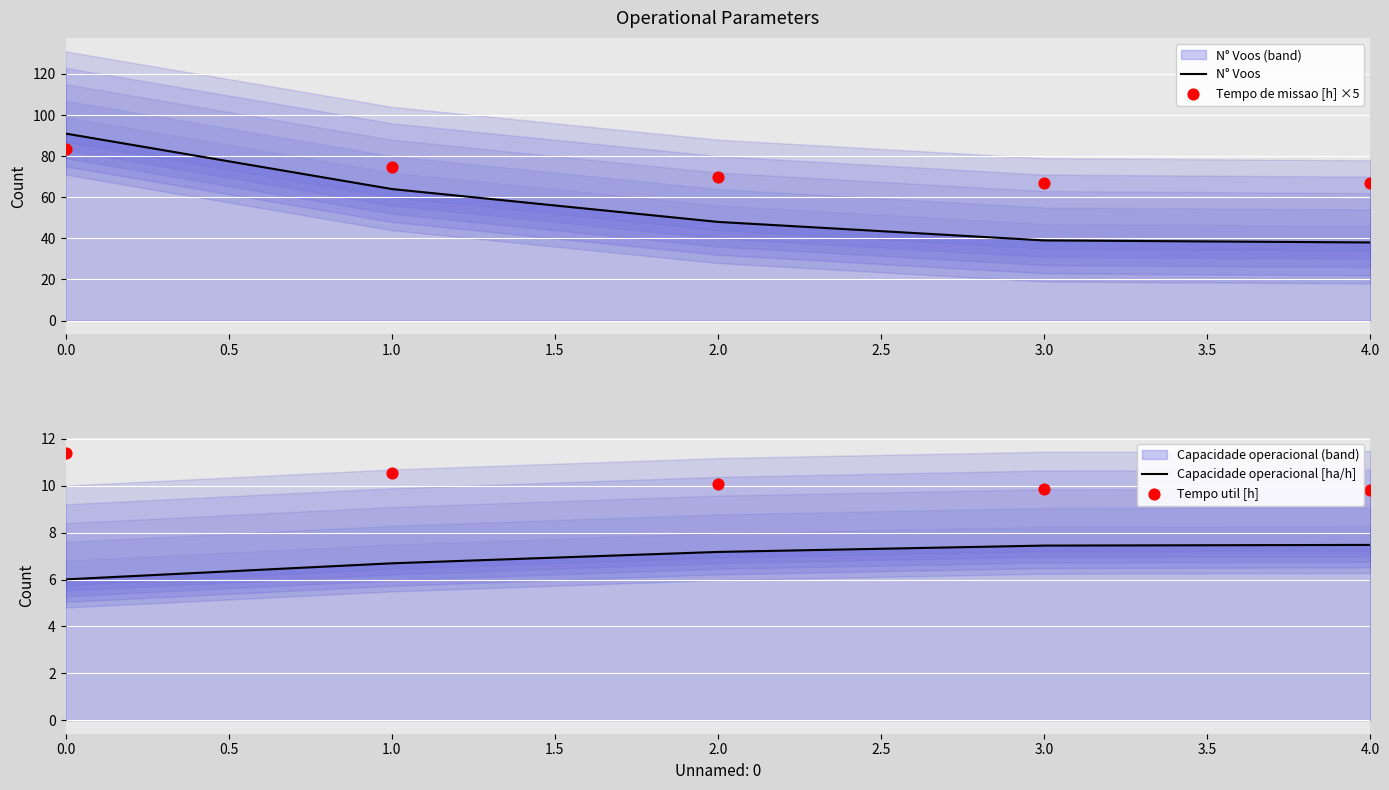

Which series has the largest Y range (max minus min)?

N° Voos